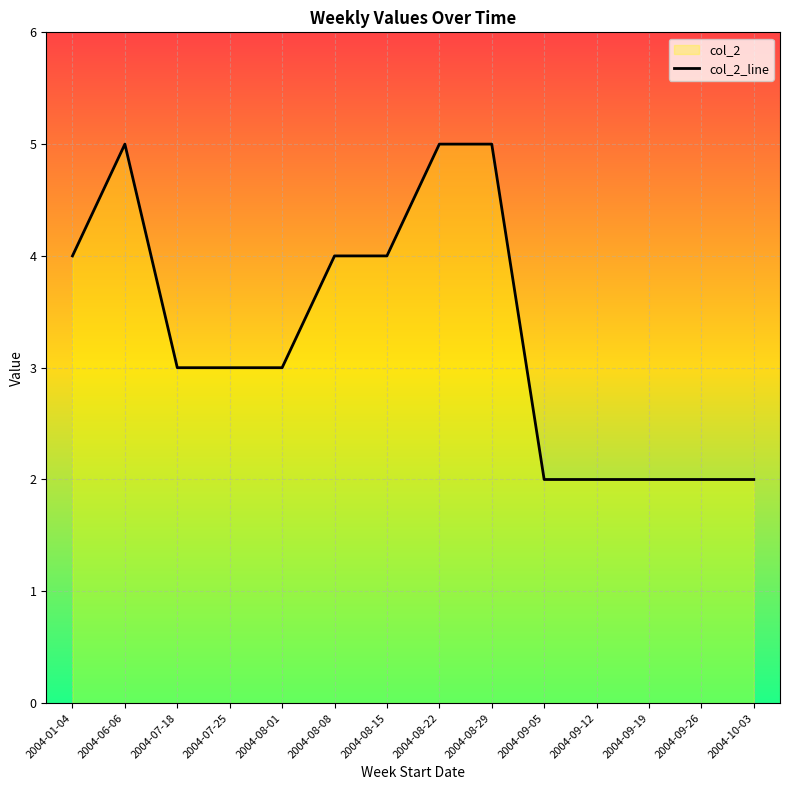

Reading right to left, list all the values displayed in this chart.

2	2	2	2	2	5	5	4	4	3	3	3	5	4